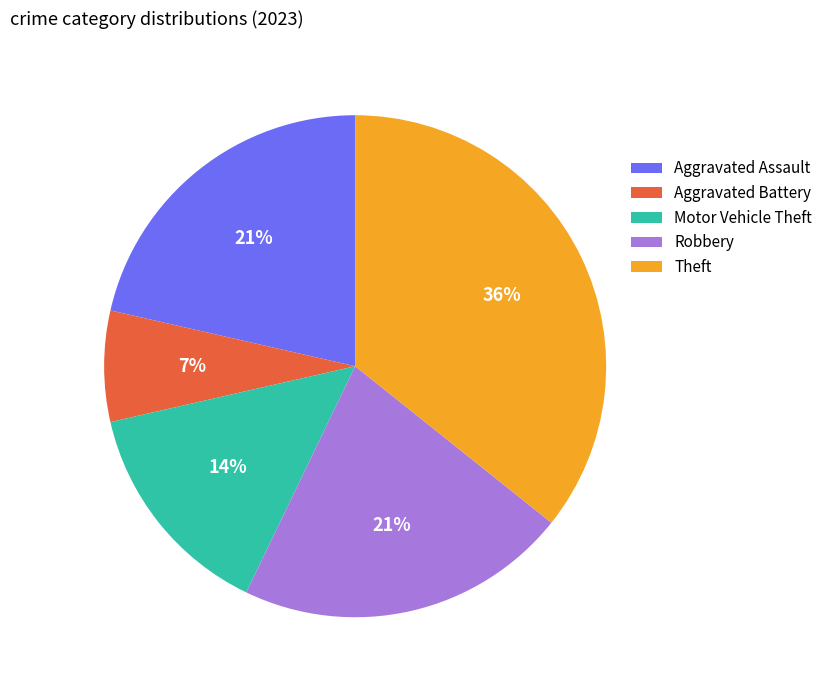

To the nearest percent, what is the difference between the largest and smallest slice percentages?

29%